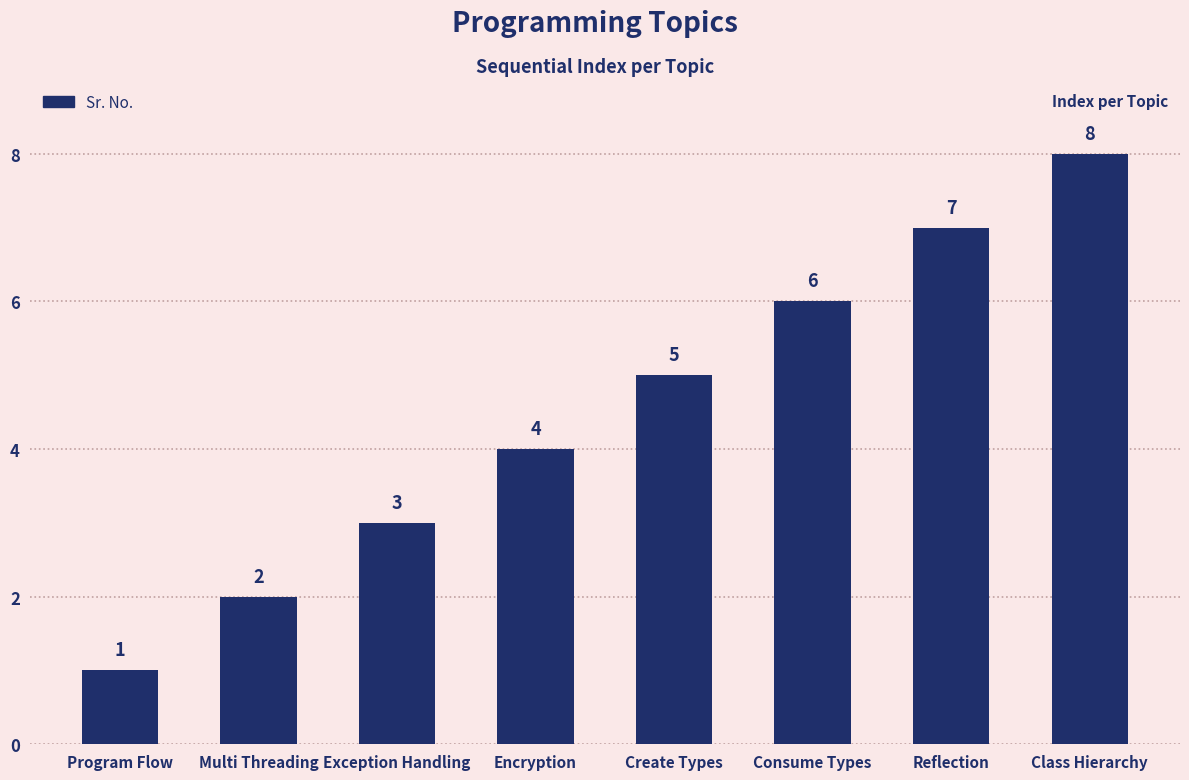

Is it true that the value at Encryption is 4?

True